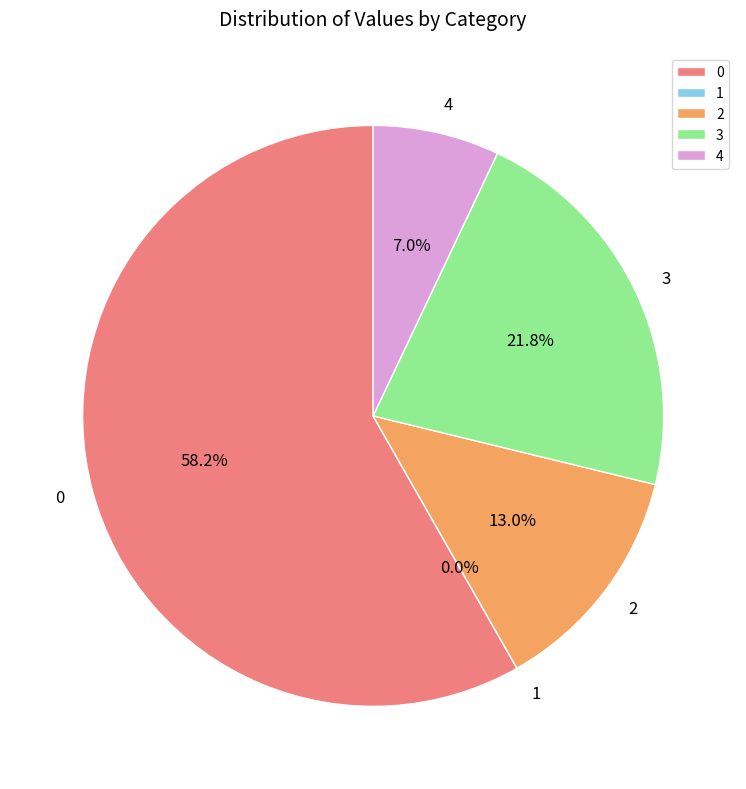

Do 0 and 3 together represent more than half of the pie?

Yes